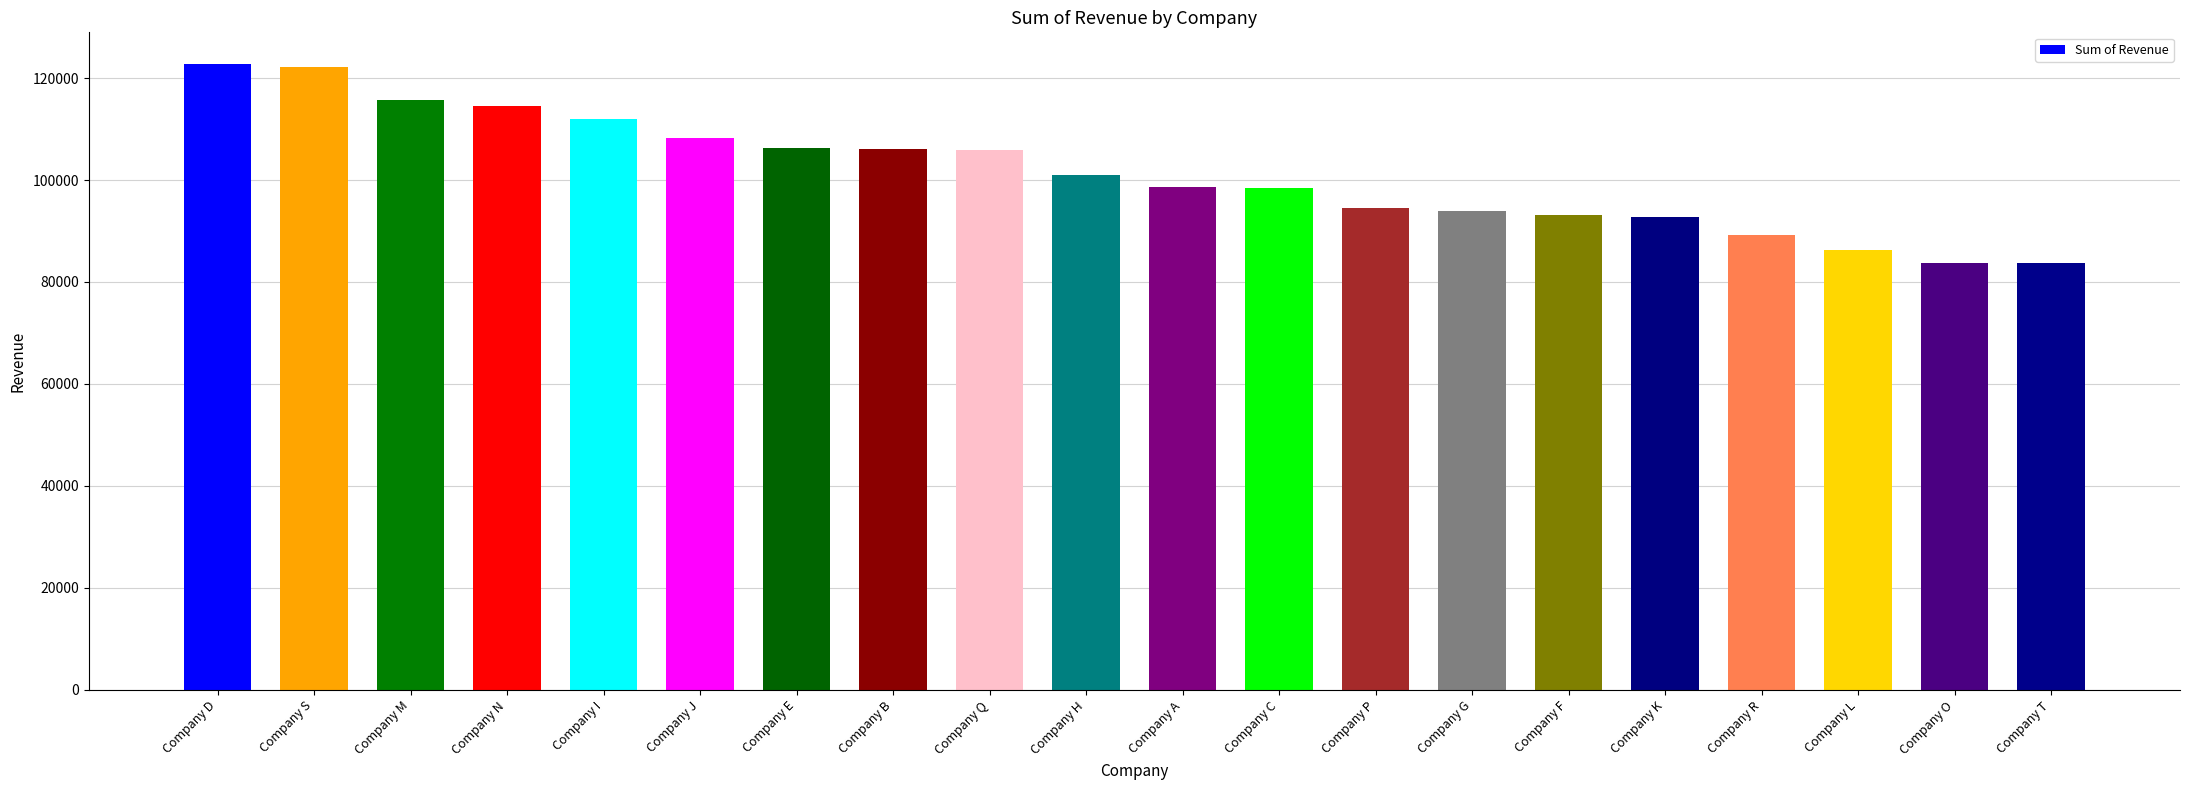

The value at Company Q is 105933. True or false?

True